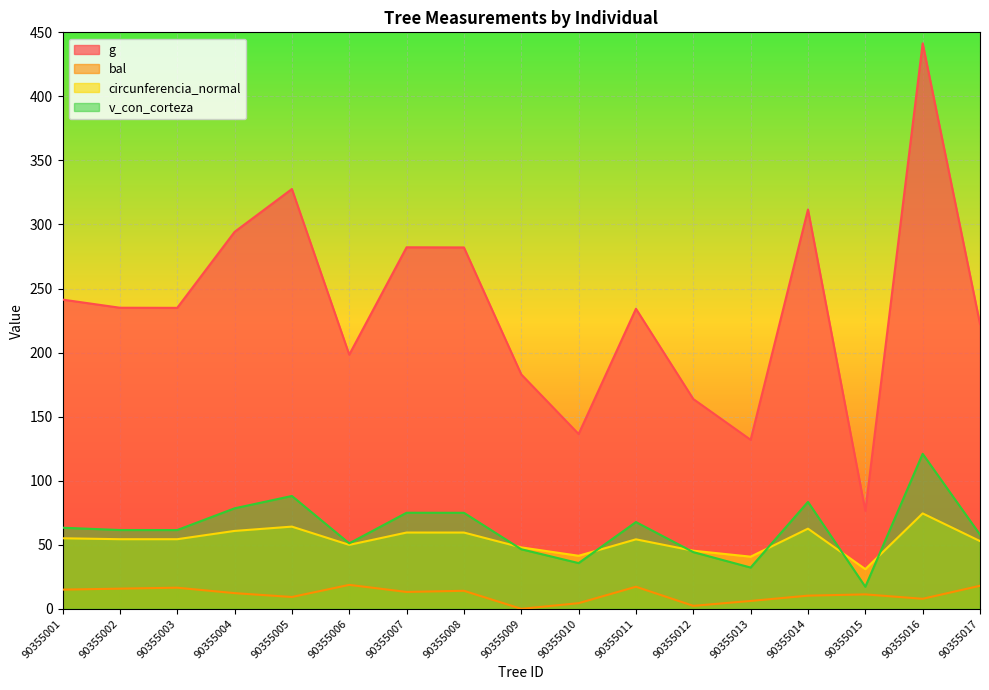

Is the value of g at 90355007 greater than the value of bal at 90355002?

Yes